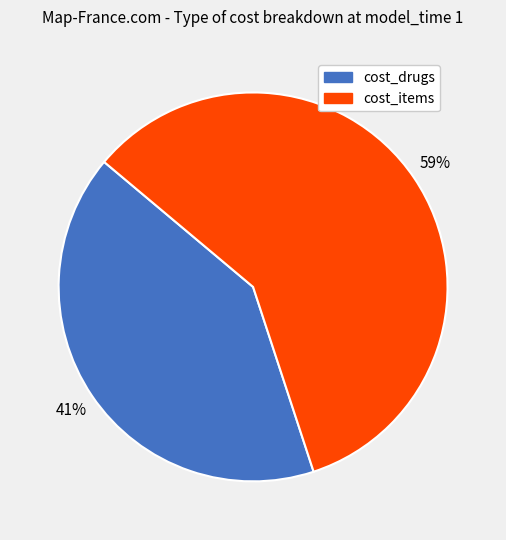

Count the number of slices in the pie.

2